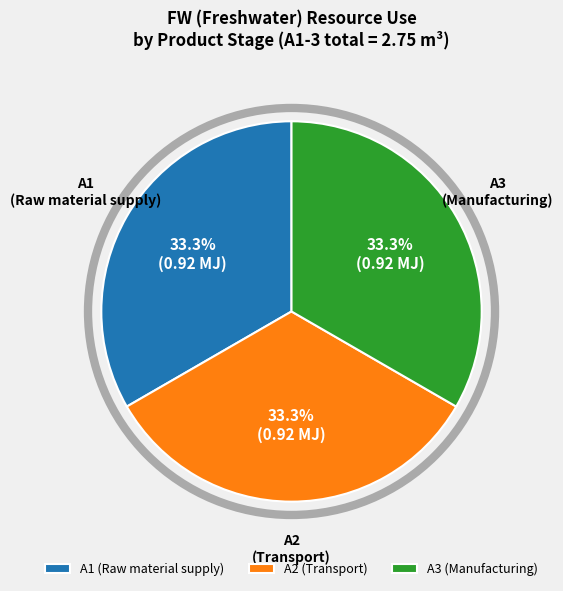

What is the total percentage of A3 (Manufacturing) and A1 (Raw material supply)?

66.7%